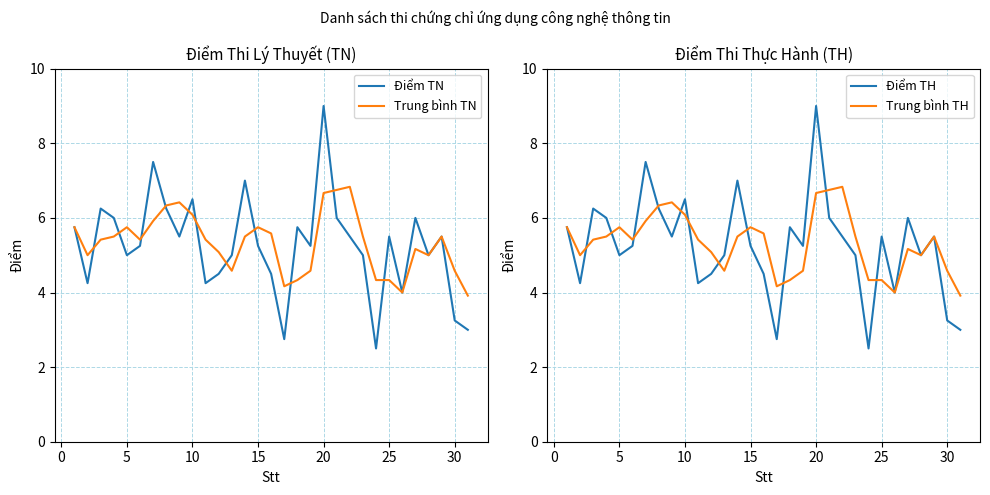

Reading left to right, list all the values displayed in this chart.

Điểm TN: 5.8	4.2	6.2	6.0	5.0	5.2	7.5	6.2	5.5	6.5	4.2	4.5	5.0	7.0	5.2	4.5	2.8	5.8	5.2	9.0	6.0	5.5	5.0	2.5	5.5	4.0	6.0	5.0	5.5	3.2	3.0
Trung bình TN: 5.8	5.0	5.4	5.5	5.8	5.4	5.9	6.3	6.4	6.1	5.4	5.1	4.6	5.5	5.8	5.6	4.2	4.3	4.6	6.7	6.8	6.8	5.5	4.3	4.3	4.0	5.2	5.0	5.5	4.6	3.9
Điểm TH: 5.8	4.2	6.2	6.0	5.0	5.2	7.5	6.2	5.5	6.5	4.2	4.5	5.0	7.0	5.2	4.5	2.8	5.8	5.2	9.0	6.0	5.5	5.0	2.5	5.5	4.0	6.0	5.0	5.5	3.2	3.0
Trung bình TH: 5.8	5.0	5.4	5.5	5.8	5.4	5.9	6.3	6.4	6.1	5.4	5.1	4.6	5.5	5.8	5.6	4.2	4.3	4.6	6.7	6.8	6.8	5.5	4.3	4.3	4.0	5.2	5.0	5.5	4.6	3.9